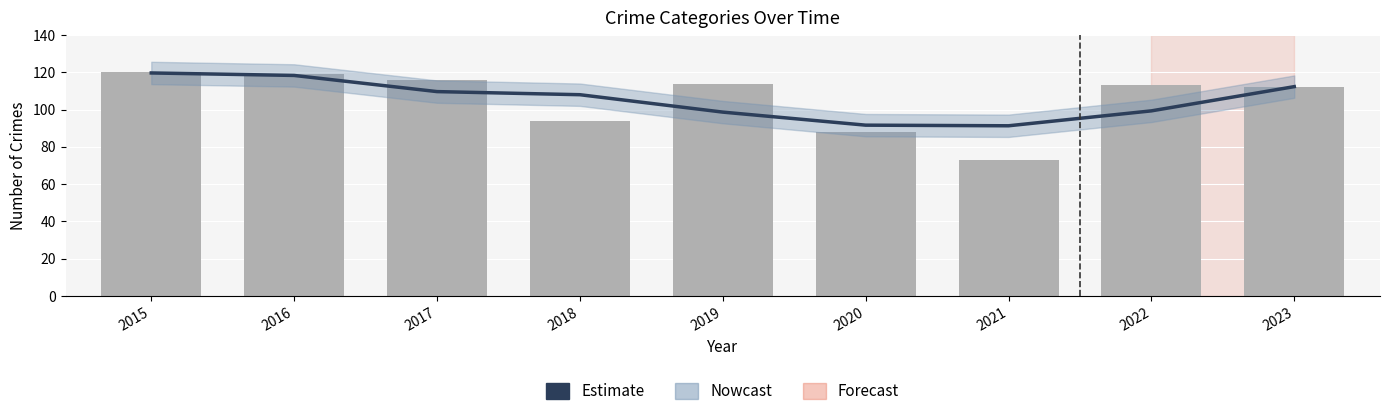

How many bars are there in total?

9